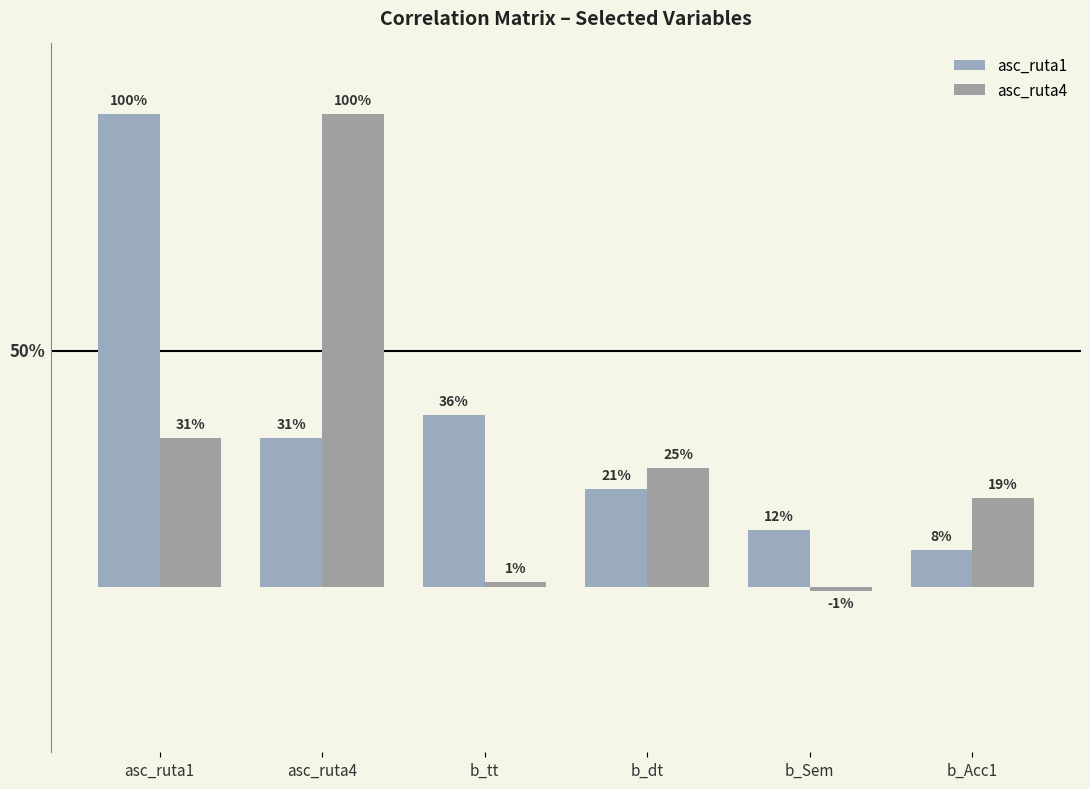

Are the bars horizontal?

No